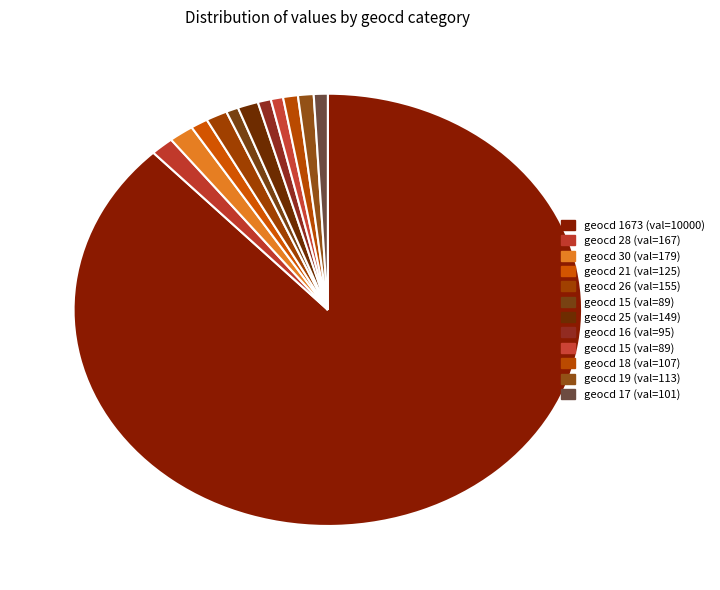

How many slices are in this pie chart?

12